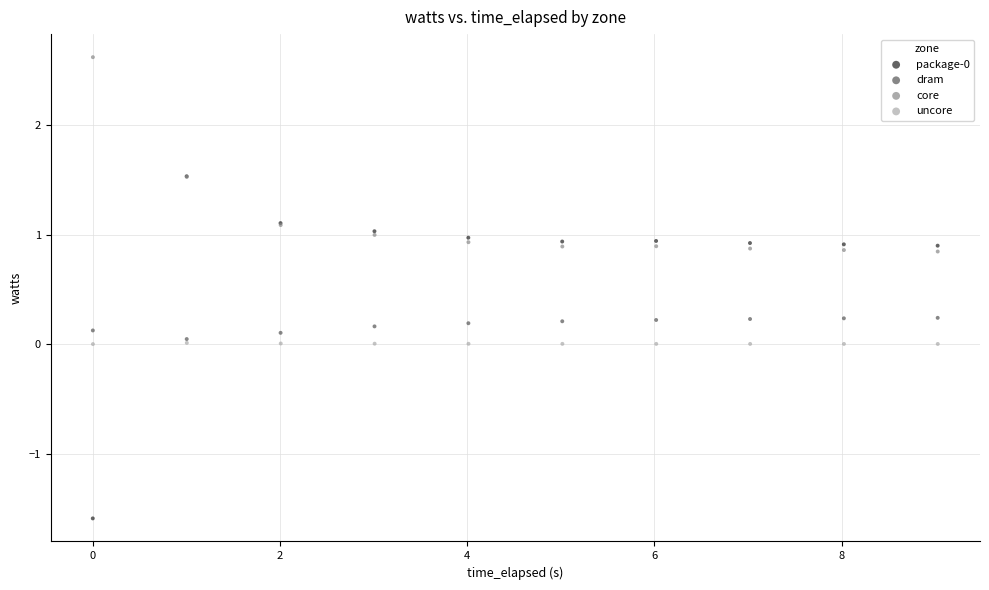

Which series reaches the maximum Y coordinate?

core